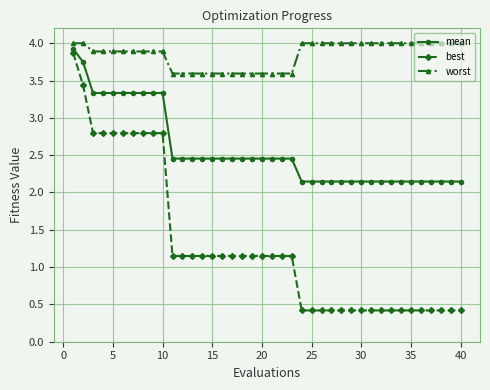

Is this an area chart (filled region under the line)?

No